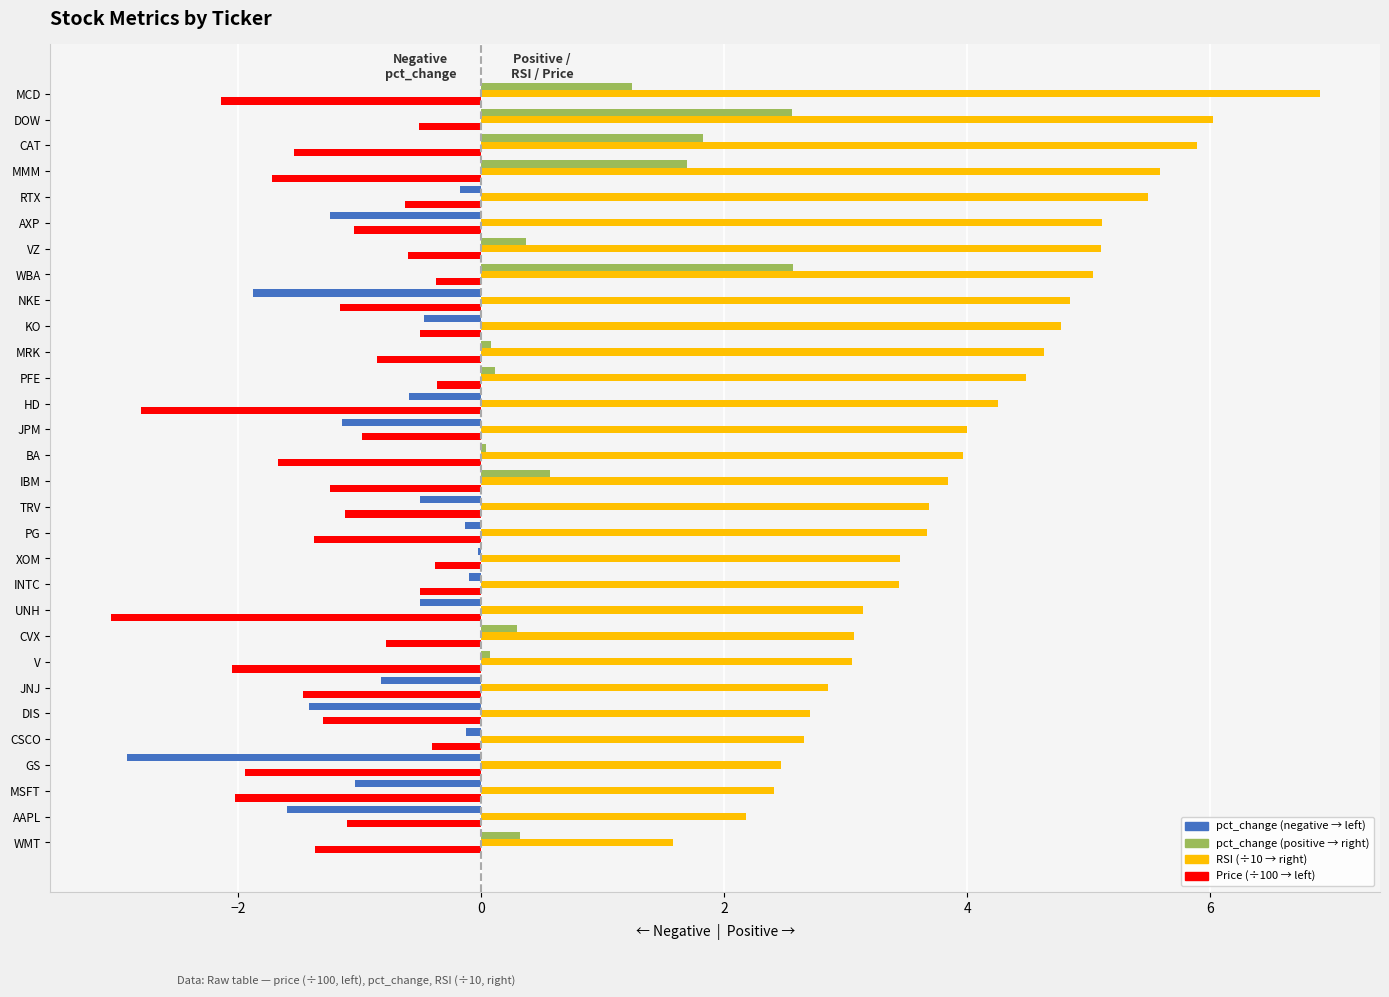

Which label corresponds to the largest value in the chart?

MCD